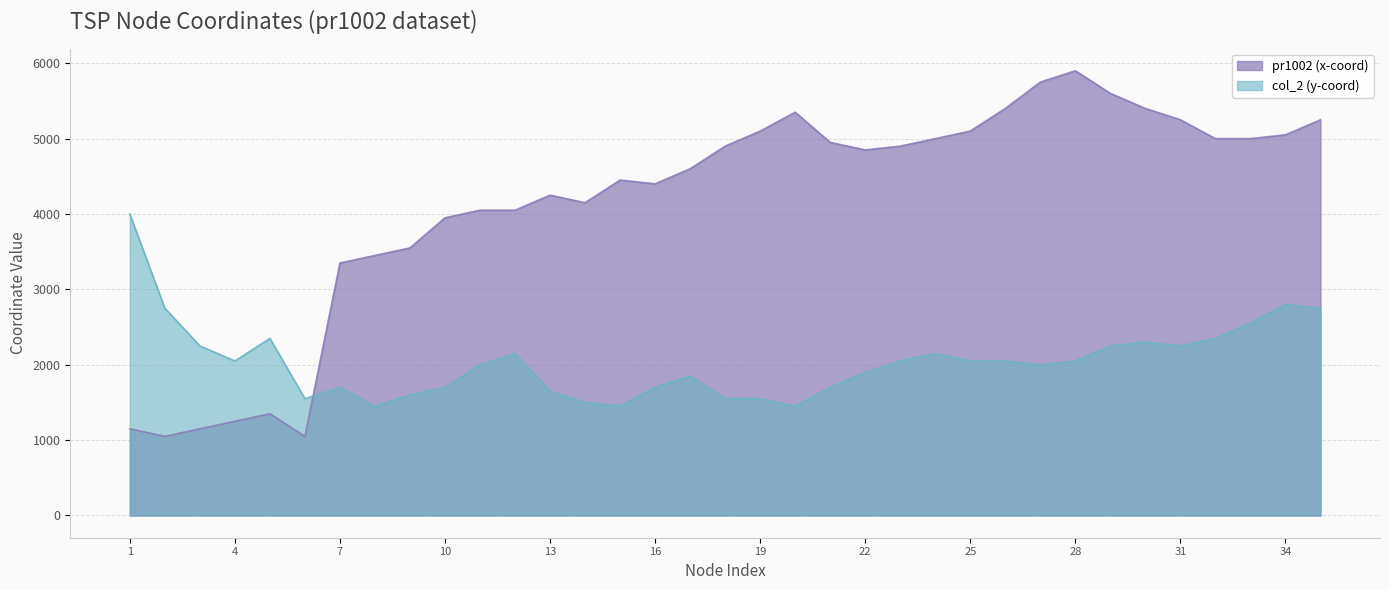

List the series in order of their overall mean, highest first.

pr1002 (x-coord), col_2 (y-coord)